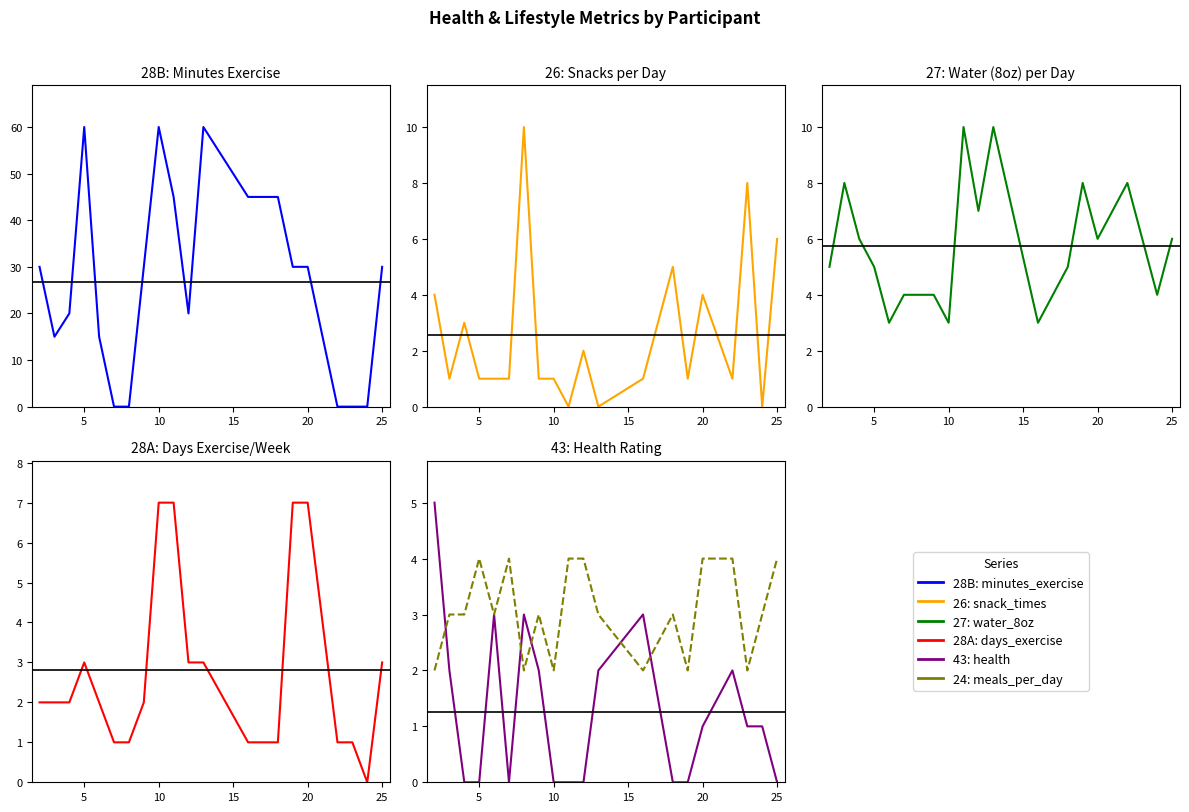

Is this an area chart (filled region under the line)?

No